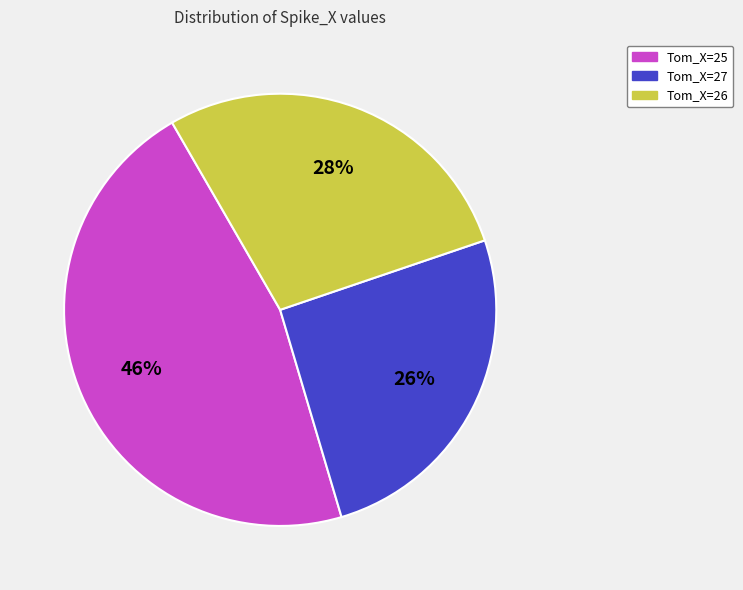

Approximately how many times larger is the value at Tom_X=26 compared to Tom_X=27?

1.1